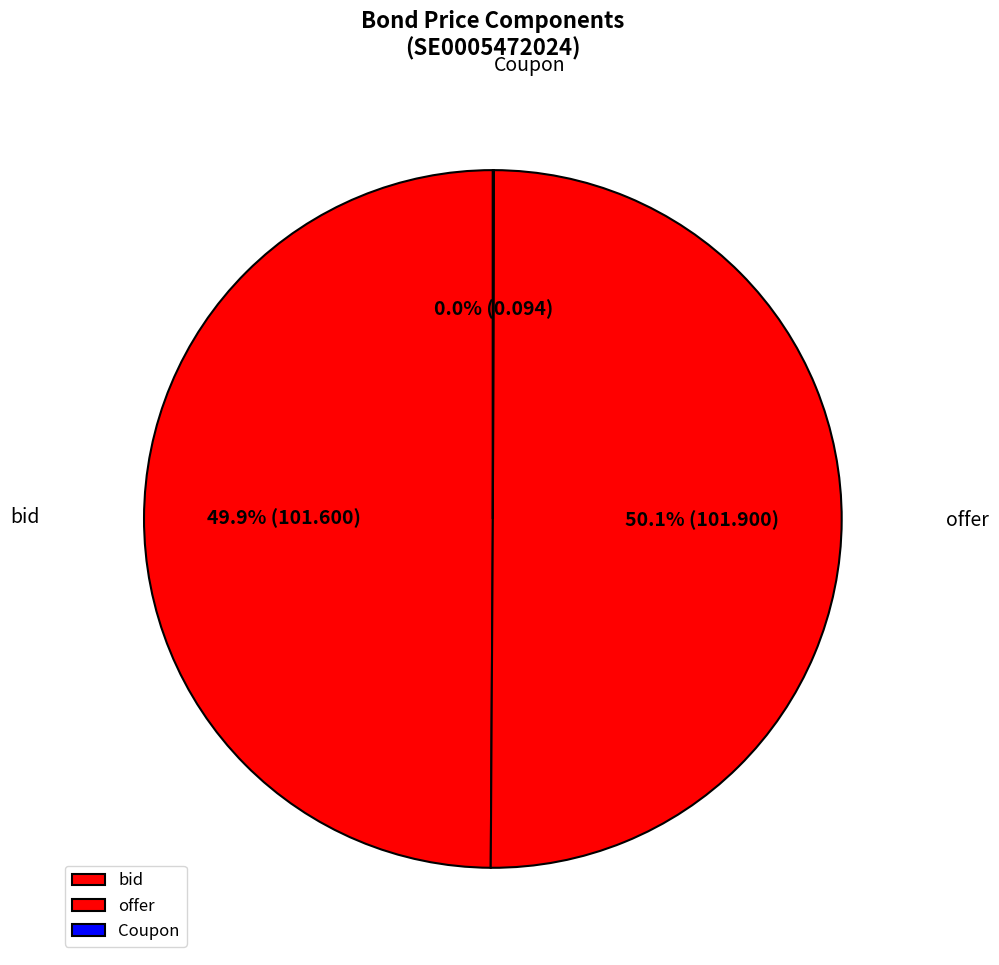

What portion of the pie excludes offer?

49.9%